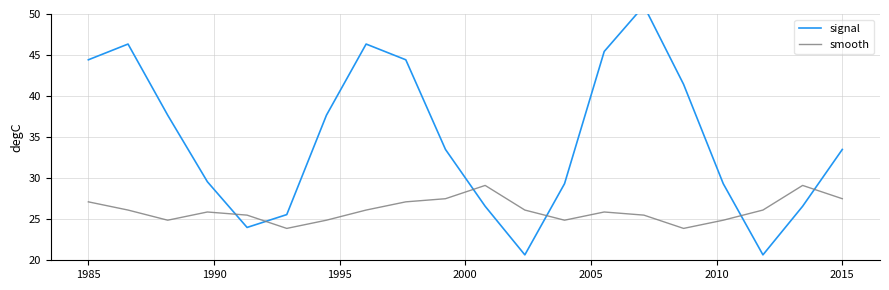

What is the difference between the second highest and minimum values in the signal series?

25.7